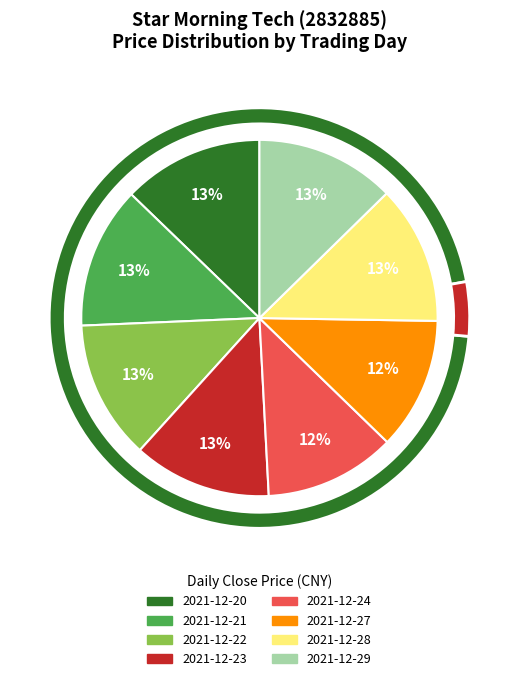

The 2021-12-27 slice represents 12% of the pie. True or false?

True